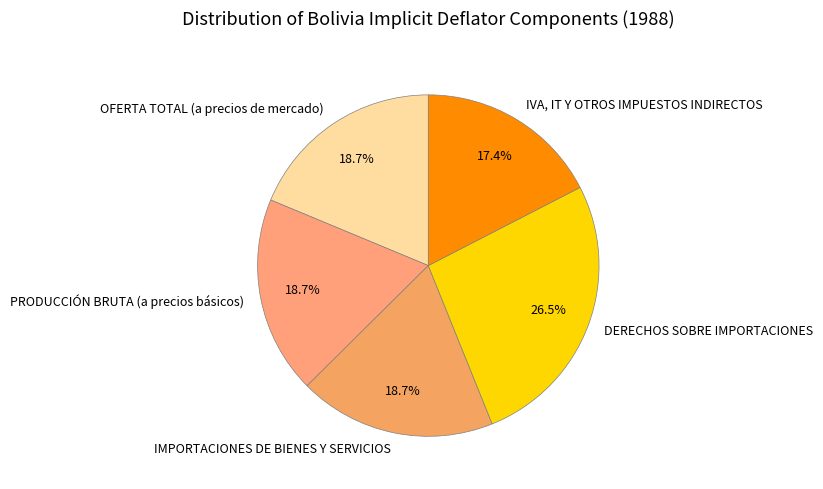

To the nearest percent, what is the average slice percentage?

20%